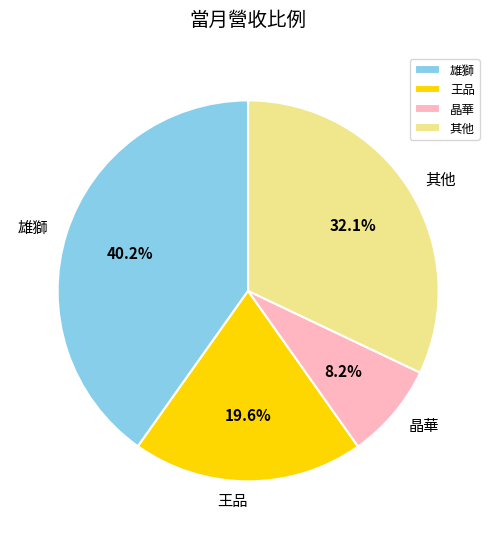

What is the ratio of the value at 王品 to the value at 晶華?

2.4